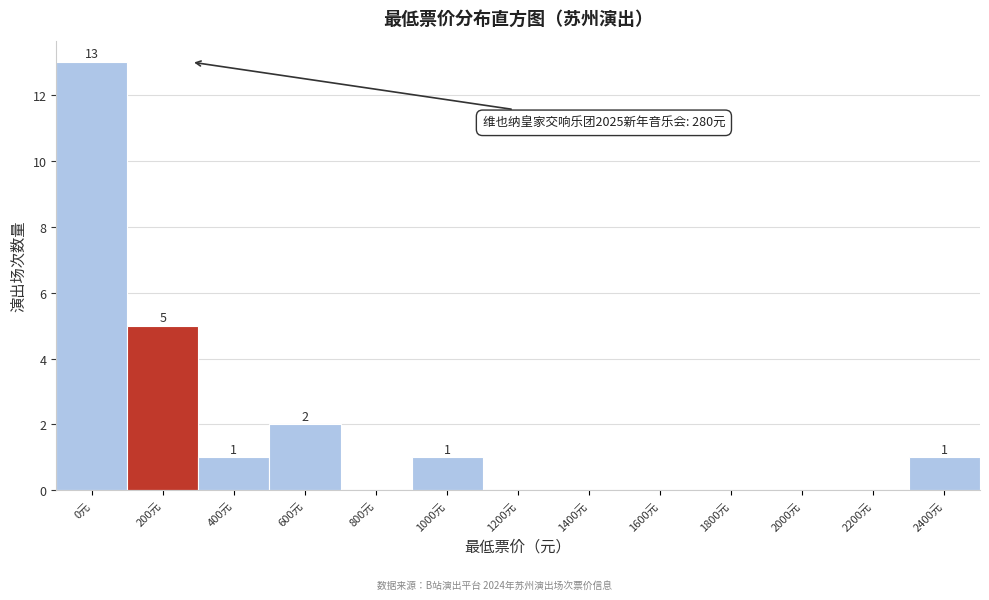

Reading left to right, list all the values displayed in this chart.

0元=13	200元=5	400元=1	600元=2	800元=0	1000元=1	1200元=0	1400元=0	1600元=0	1800元=0	2000元=0	2200元=0	2400元=1